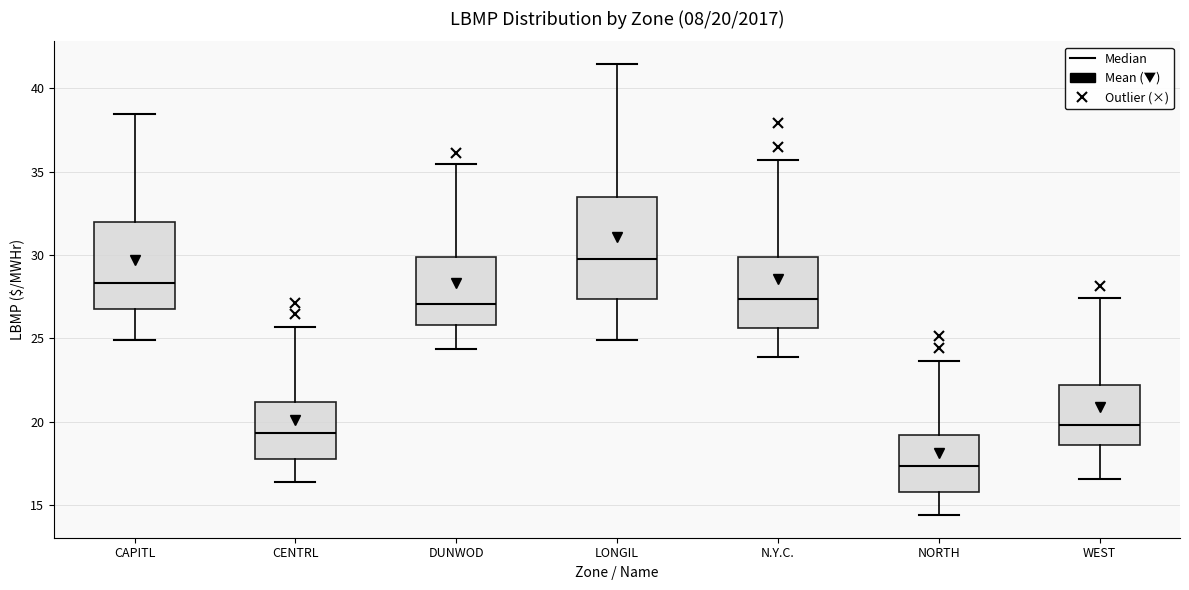

Which box has the highest median line?

LONGIL